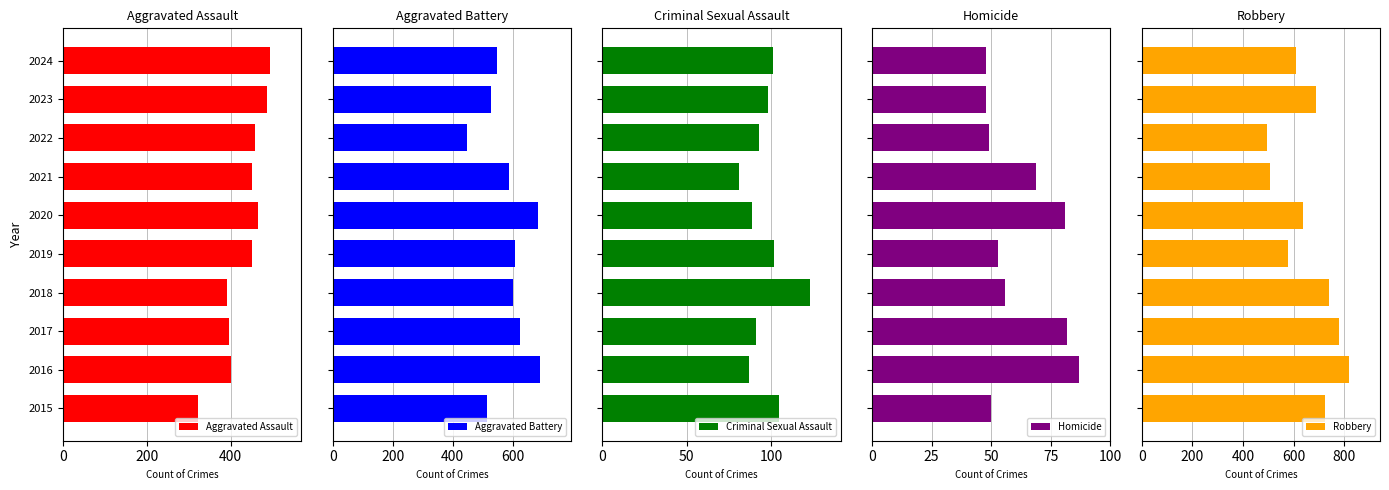

At which label does Aggravated Assault reach its minimum?

2015